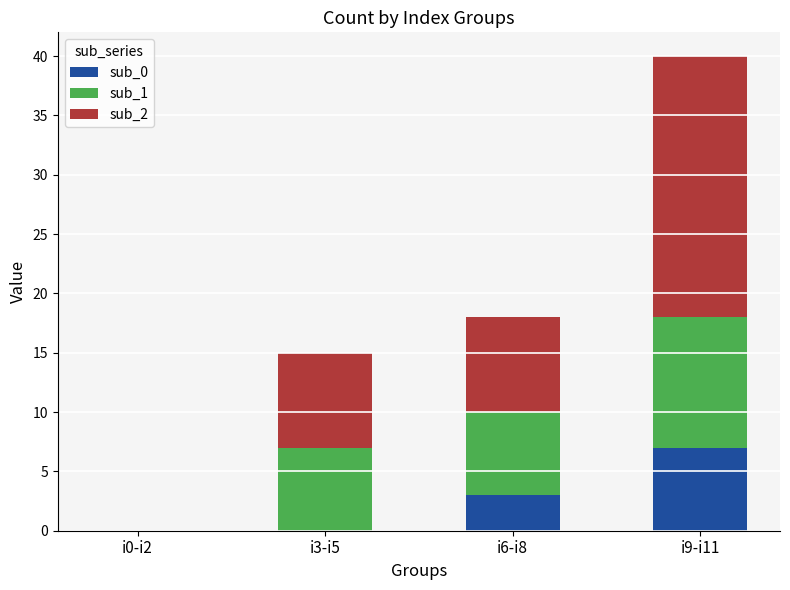

The value of sub_0 at i0-i2 is 0. True or false?

True